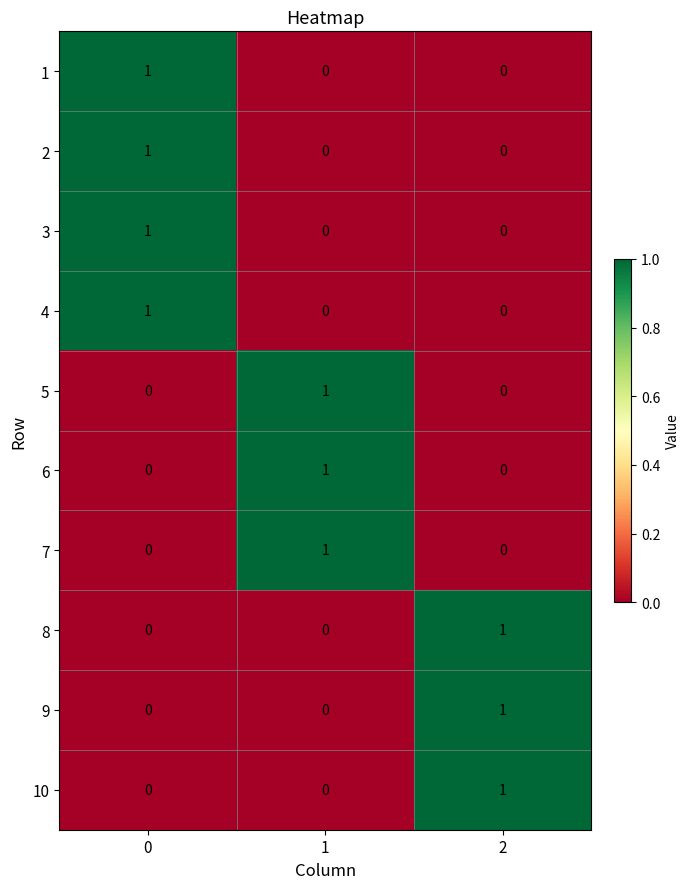

True or false: 3 has a value of 0 at 2.

True